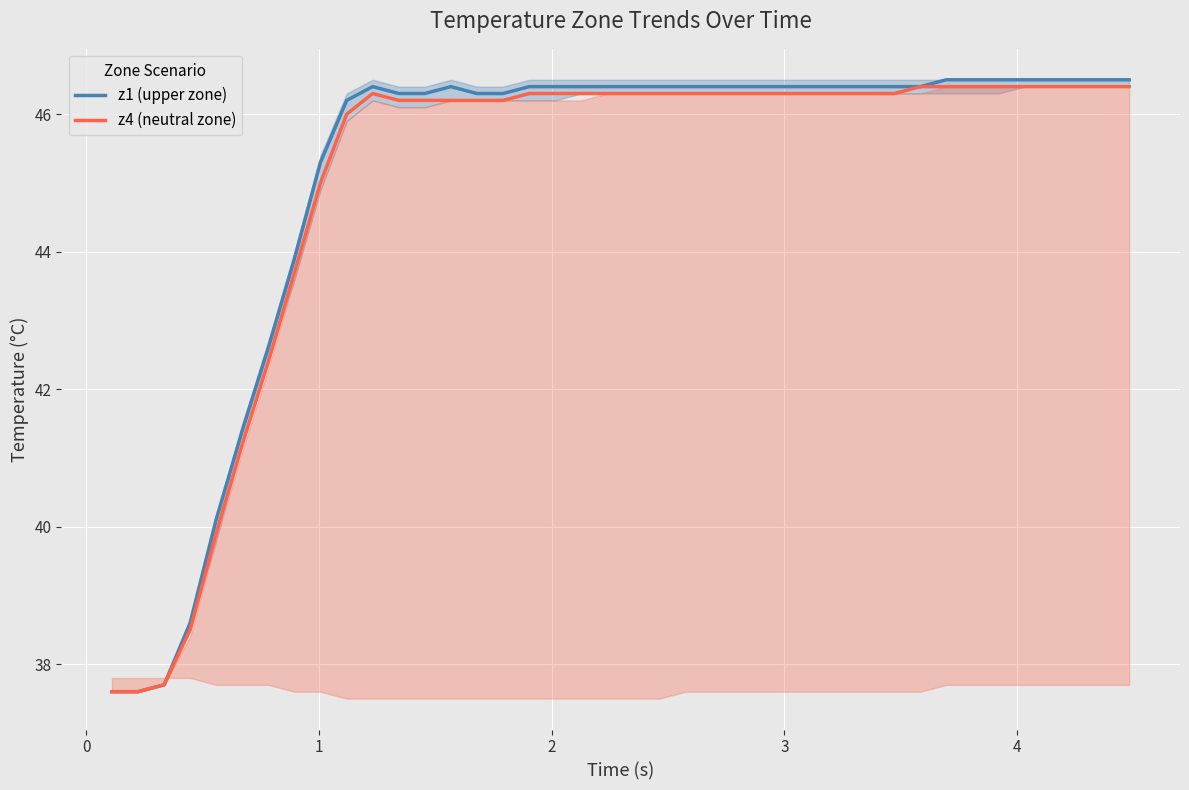

What are all the series names shown in the legend?

z1 (upper zone), z4 (neutral zone)